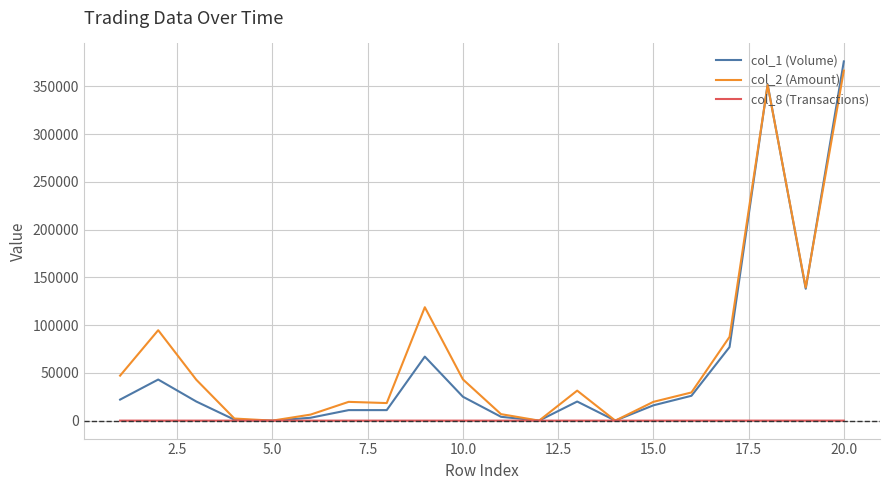

What is the maximum value shown in the chart?

376000